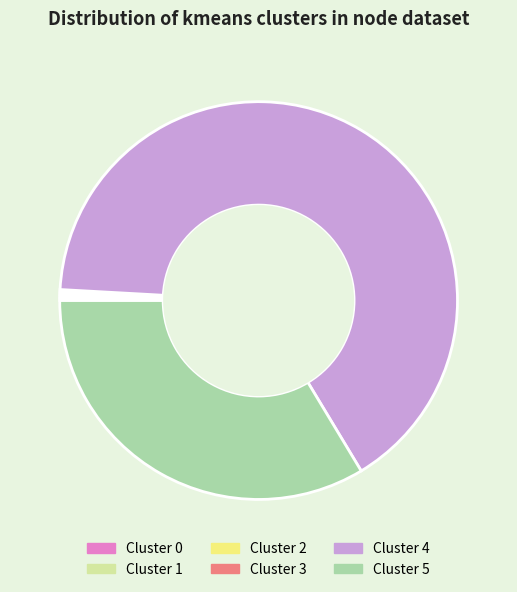

Is there a majority slice in this chart?

Yes